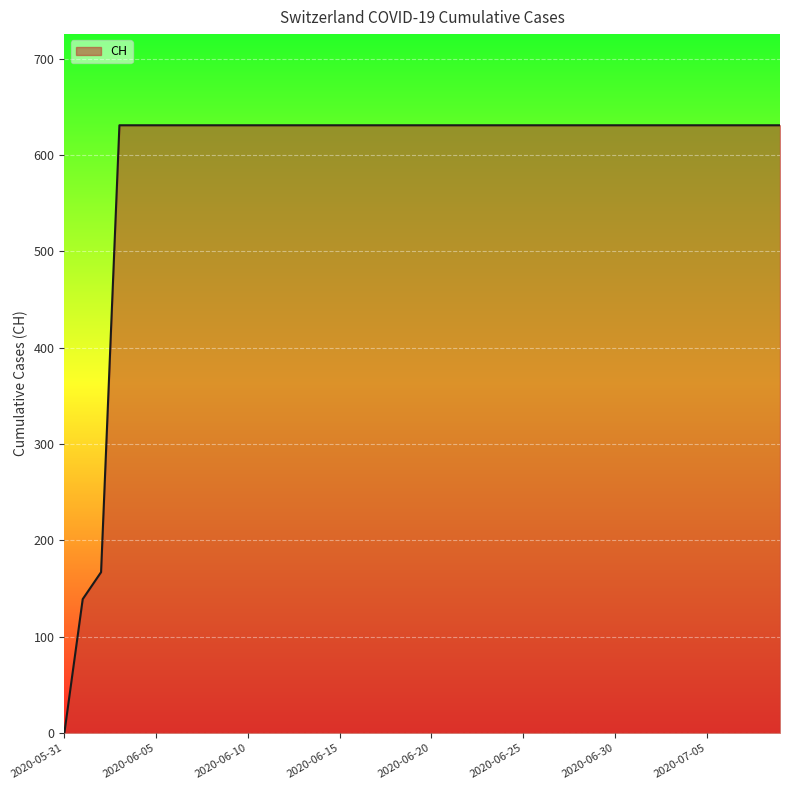

What is the greatest value displayed?

631